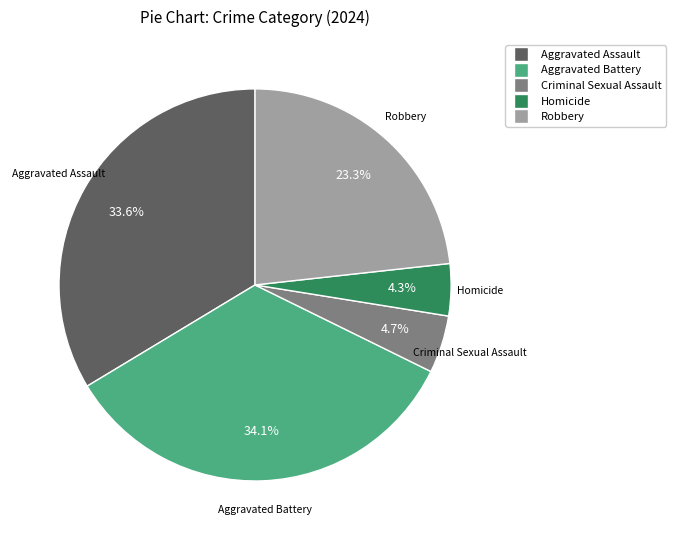

What is the ratio of the value at Homicide to the value at Robbery?

0.2